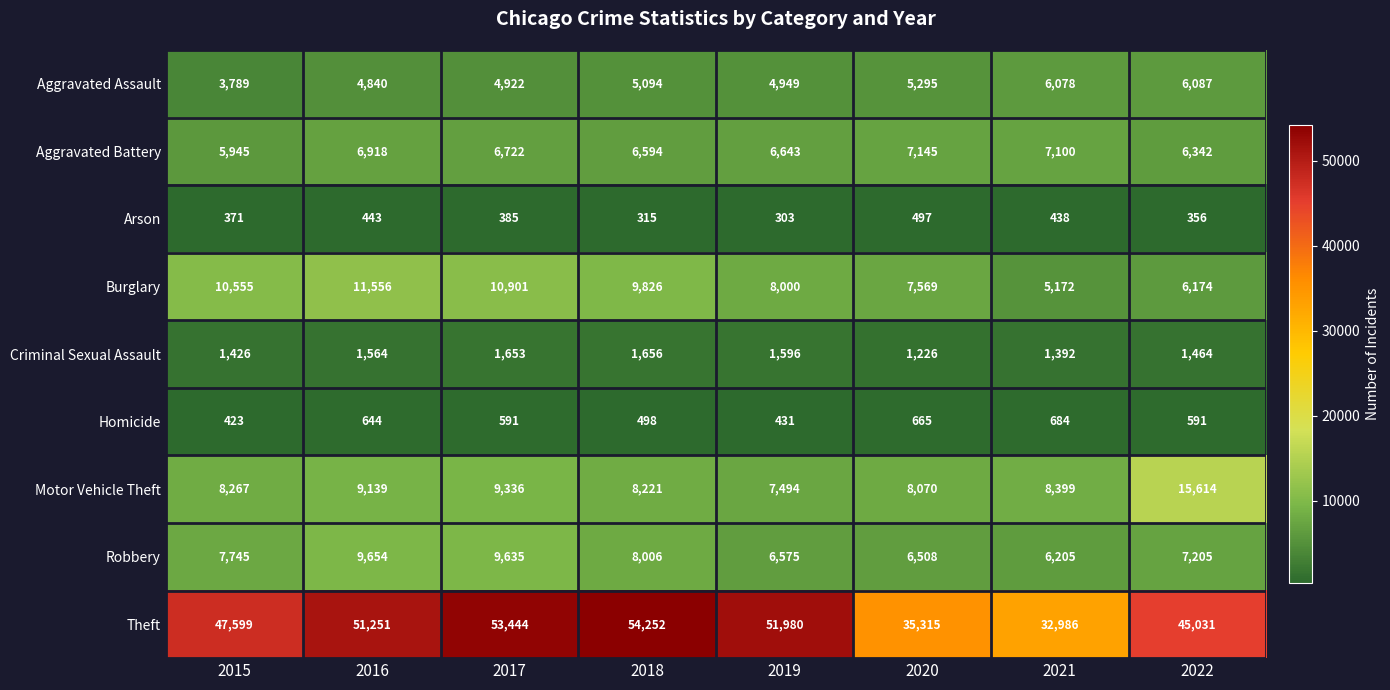

At which category is the sum across all series the highest?

2017